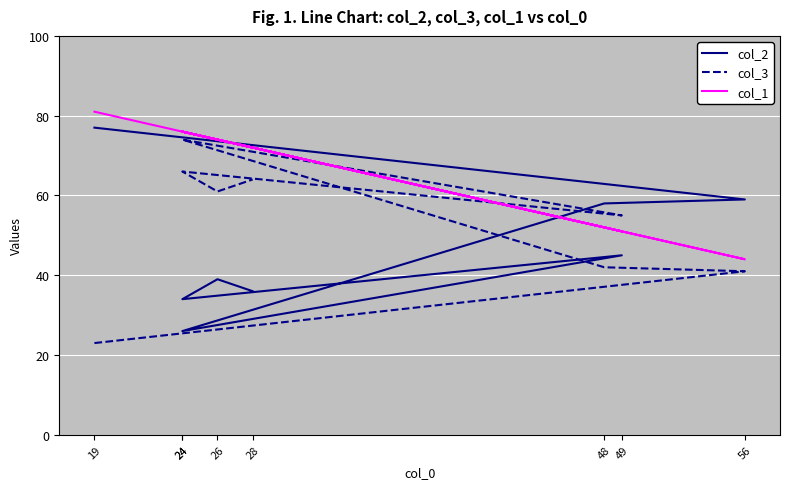

What is the label of the 8th point from the left?

28